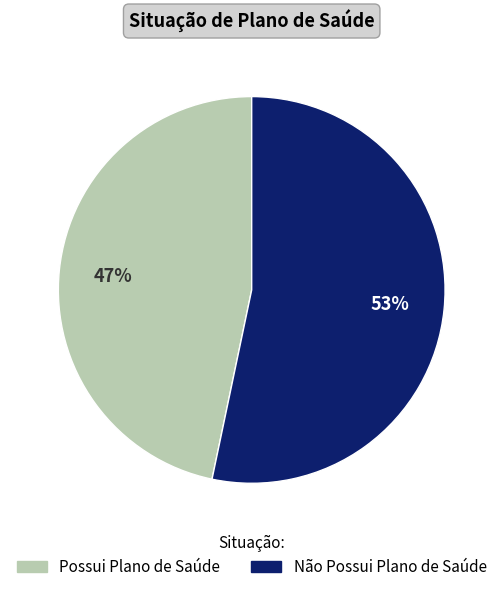

Between Não Possui Plano de Saúde and Possui Plano de Saúde, which is larger?

Não Possui Plano de Saúde